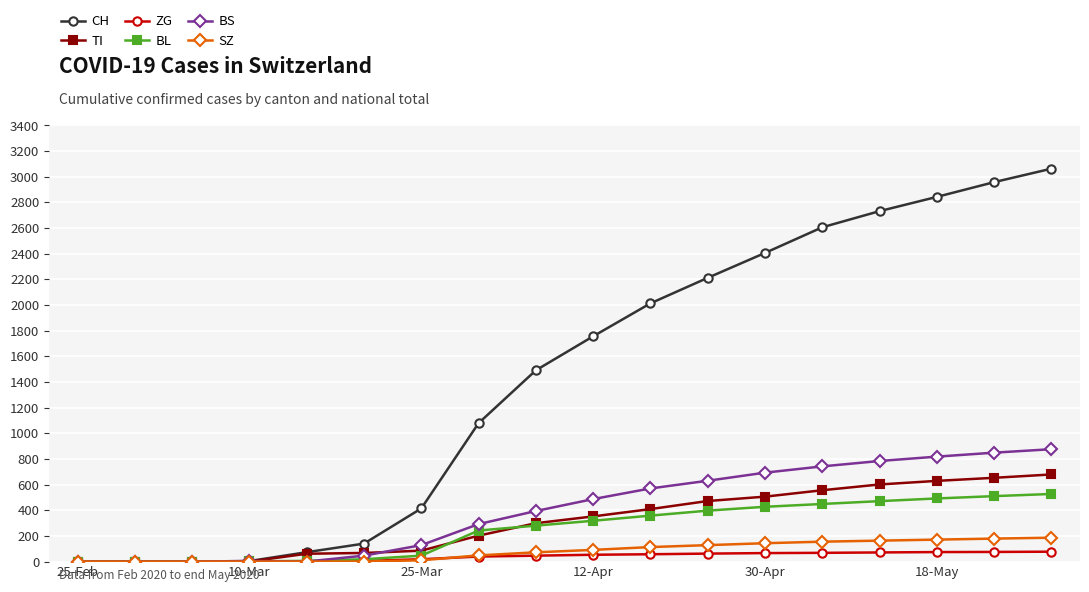

What is the maximum value for SZ?

186